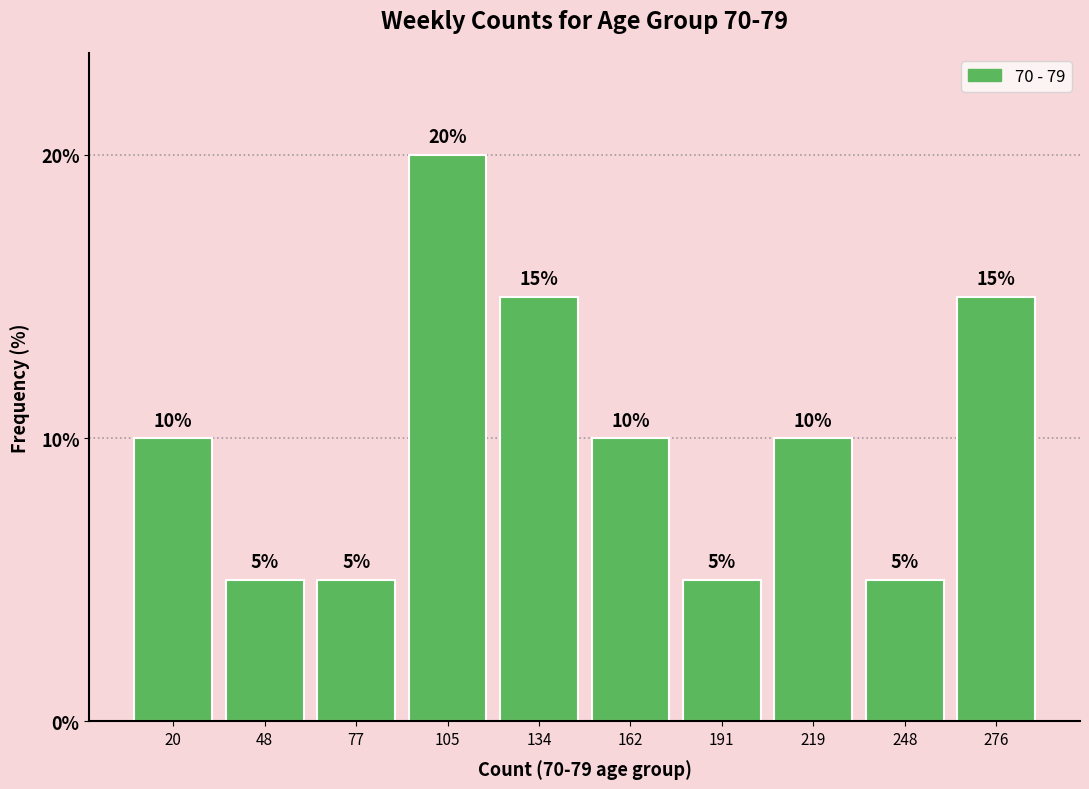

Reading left to right, transcribe this chart: for each bar, give the range it covers on the x-axis and its height. The bar edges are not printed on the chart, so give them approximately, as read against the axis.

6.0 to 34.5: 10
34.5 to 63.0: 5
63.0 to 91.5: 5
91.5 to 120.0: 20
120.0 to 148.5: 15
148.5 to 177.0: 10
177.0 to 205.5: 5
205.5 to 234.0: 10
234.0 to 262.5: 5
262.5 to 291.0: 15